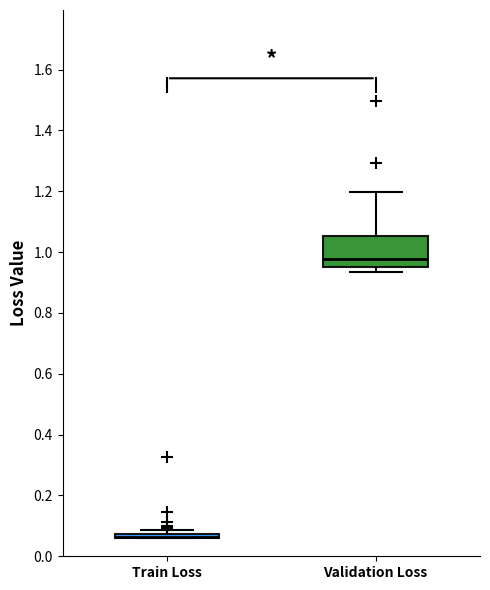

Reading left to right, read every box against the y-axis: the position of its median line, the range the box covers, and the ends of its whiskers. The values are not printed on the chart, so give them approximately, as read against the axis.

Train Loss: box collapsed to a line at 0.06, whiskers 0.06 to 0.08
Validation Loss: median 0.98, box 0.96 to 1.06, whiskers 0.94 to 1.20